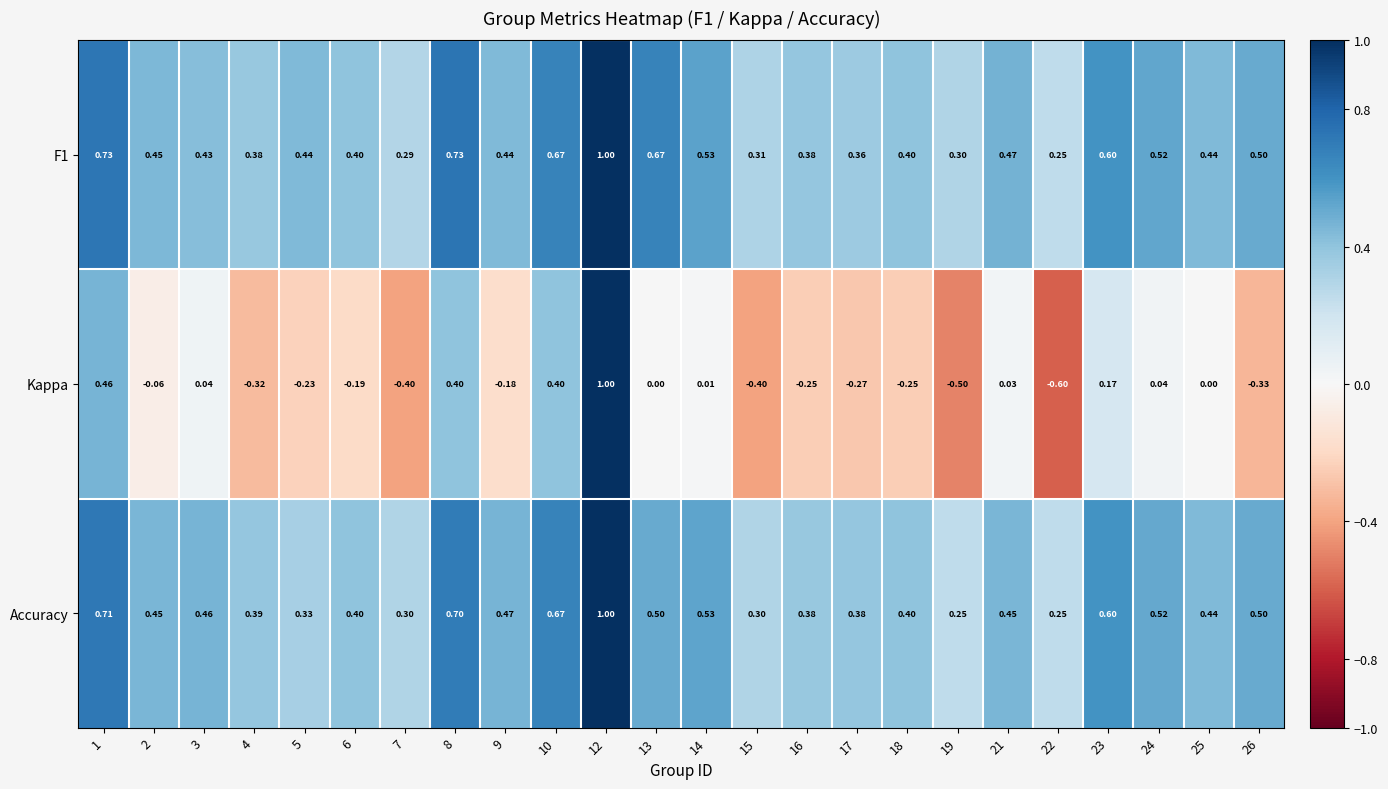

Which series has the widest spread of values?

Kappa